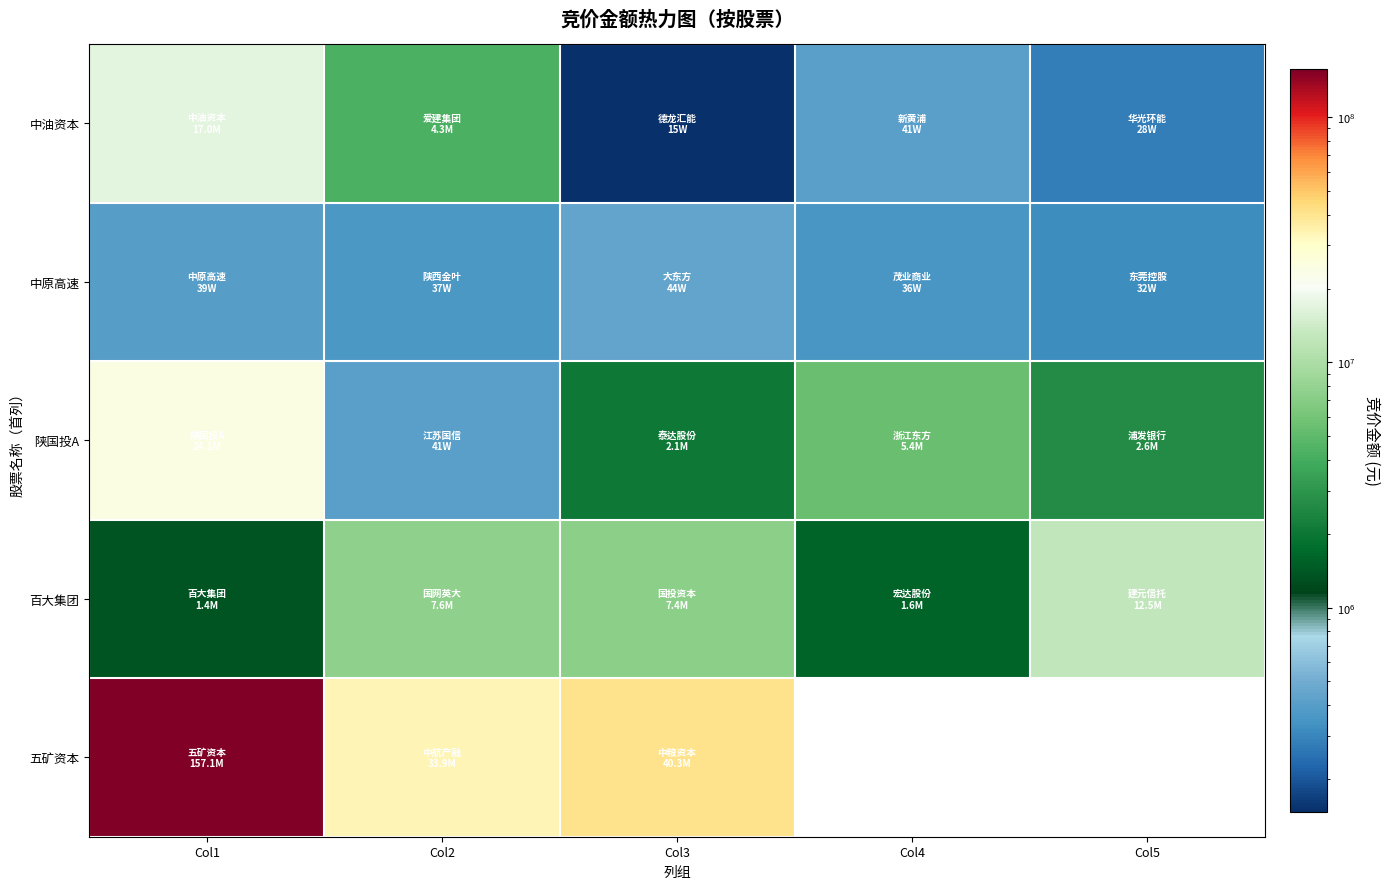

What is the sum of the 中原高速 values at Col4 and Col2?

721277.0